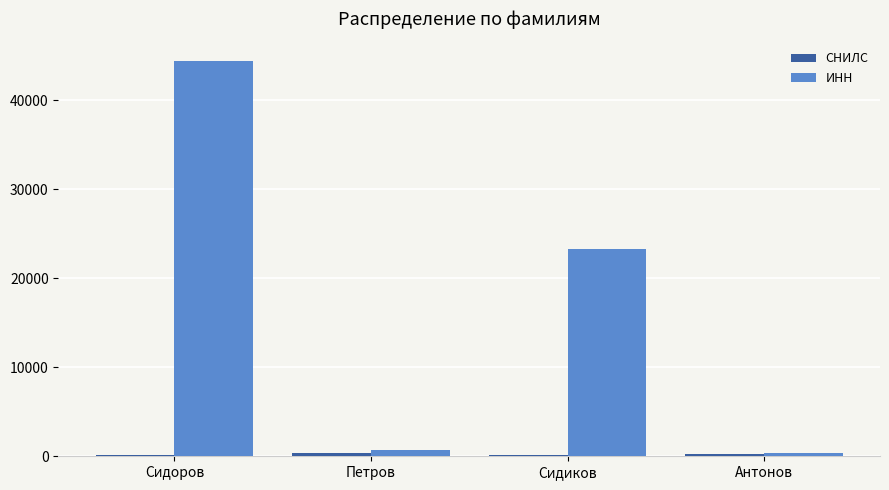

How many groups of bars are there?

4